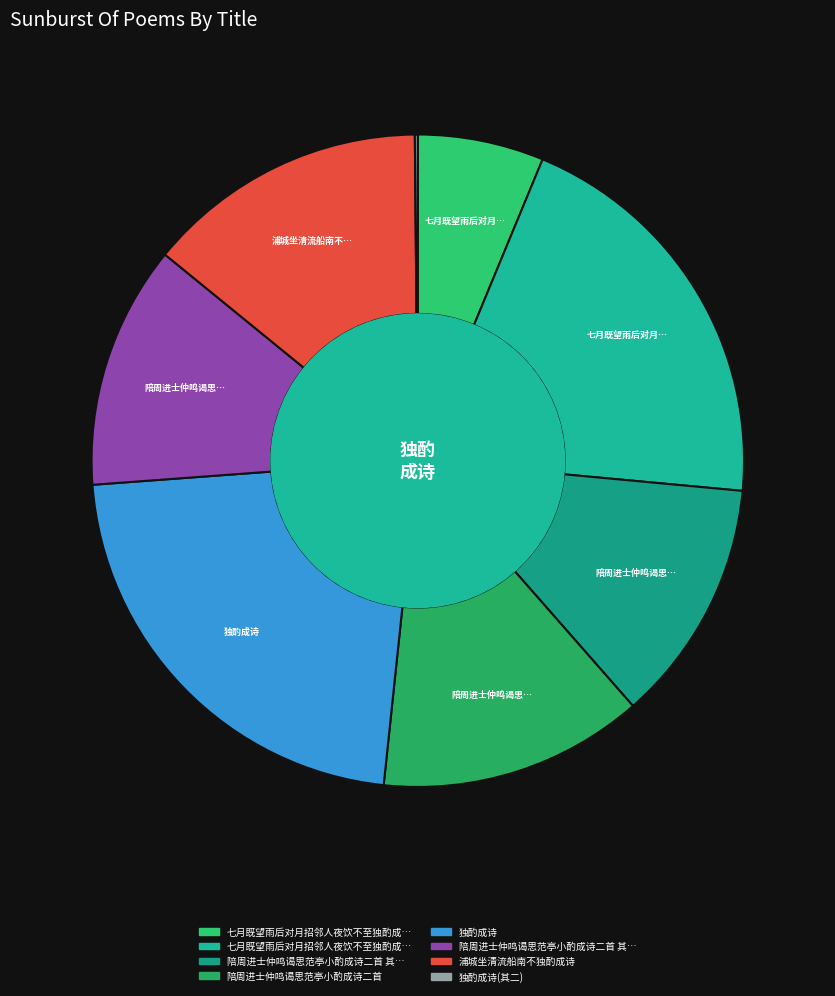

Does any single category account for the majority?

No